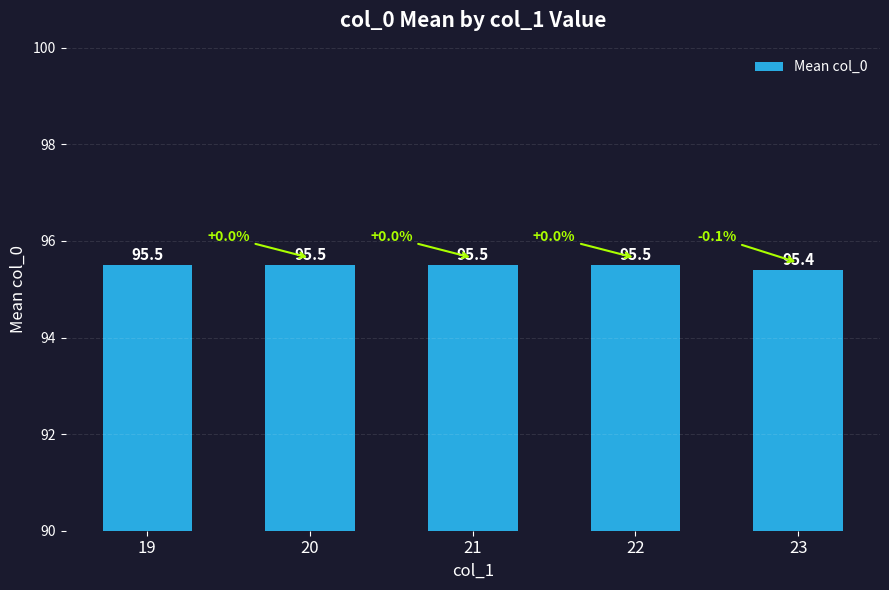

What is the ratio of the value at 19 to the value at 21?

1.0